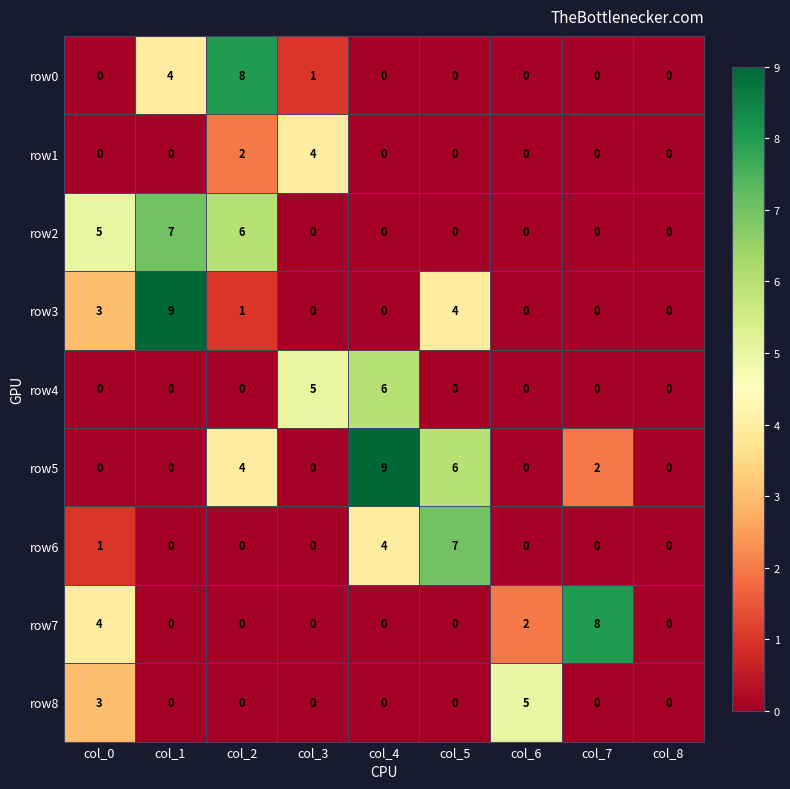

What is the difference between the highest and lowest values at col_6?

5